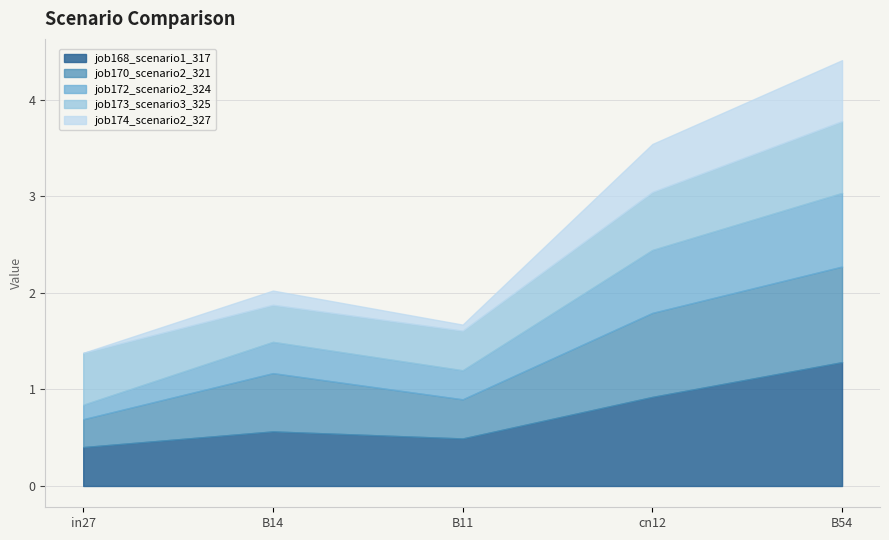

At which category is the sum across all series the highest?

B54